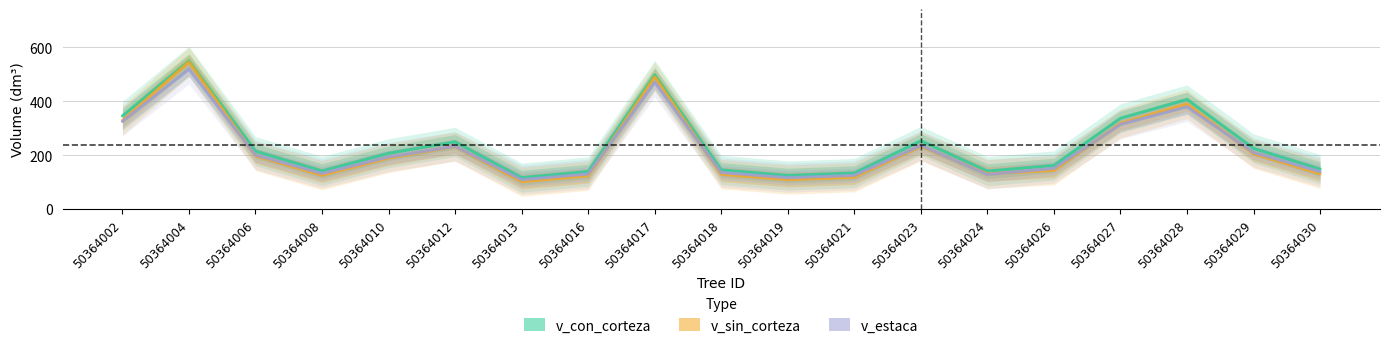

True or false: v_estaca has a value of 50.3 at 50364010.

False